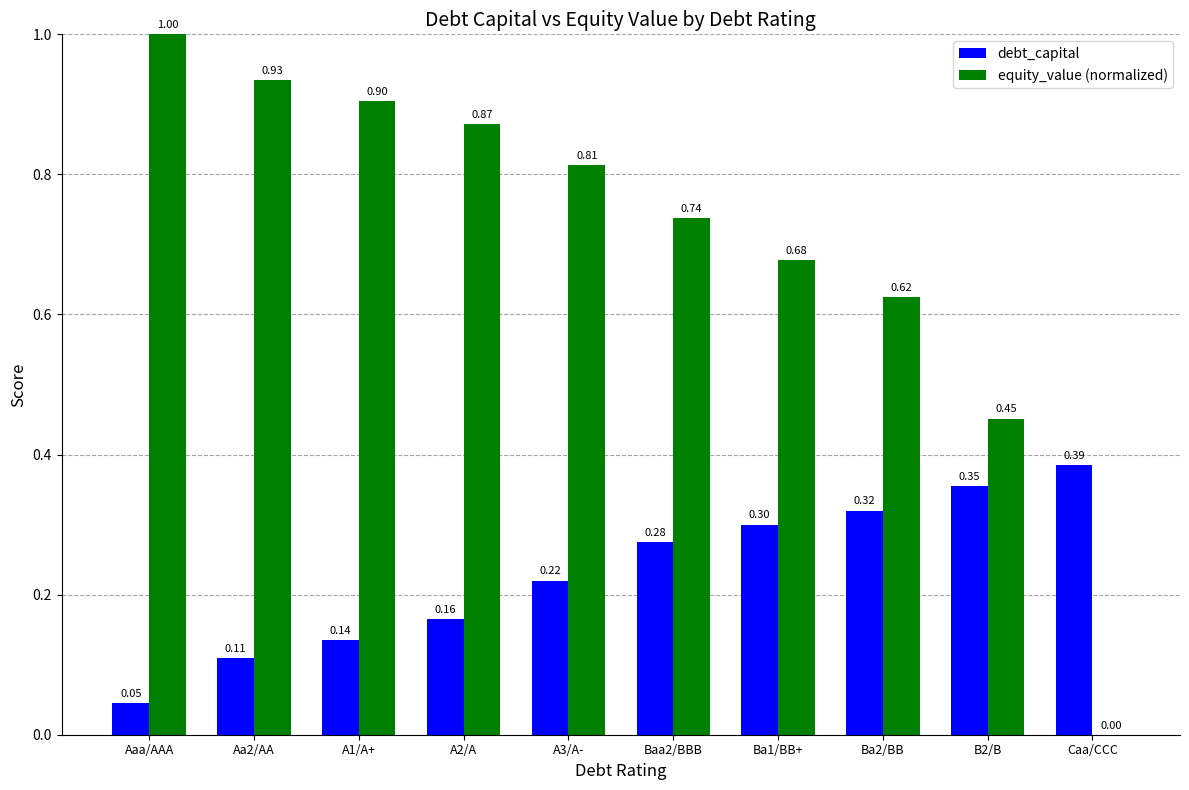

Between Ba2/BB and B2/B, which series saw the biggest shift?

equity_value (normalized)